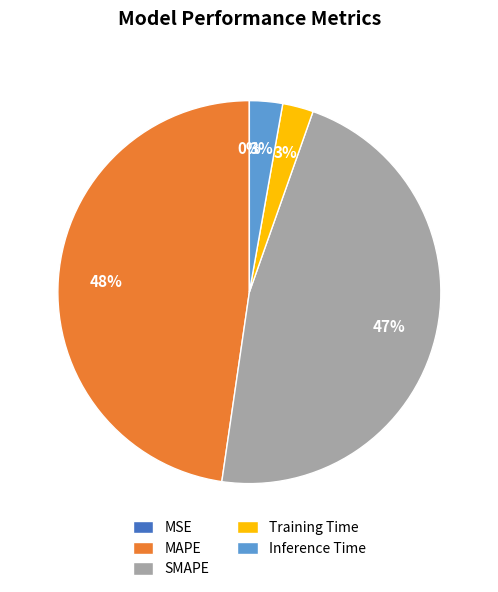

True or false: SMAPE accounts for 47% of the total.

True